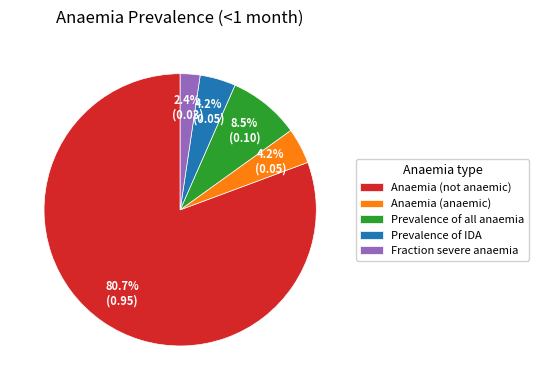

Which slice is the smallest?

Fraction severe anaemia